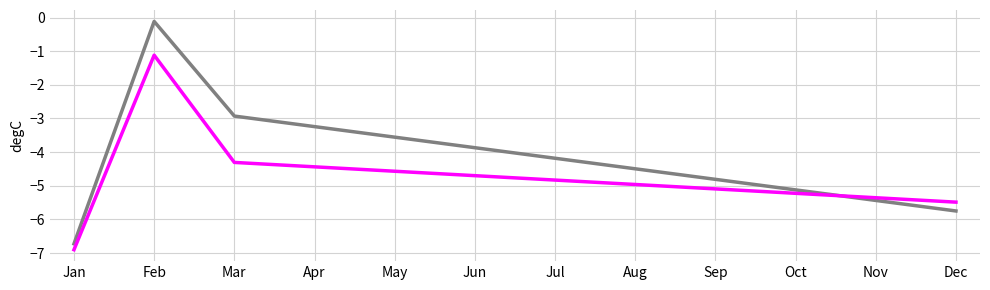

What is the difference between the highest and lowest values at Dec?

0.3